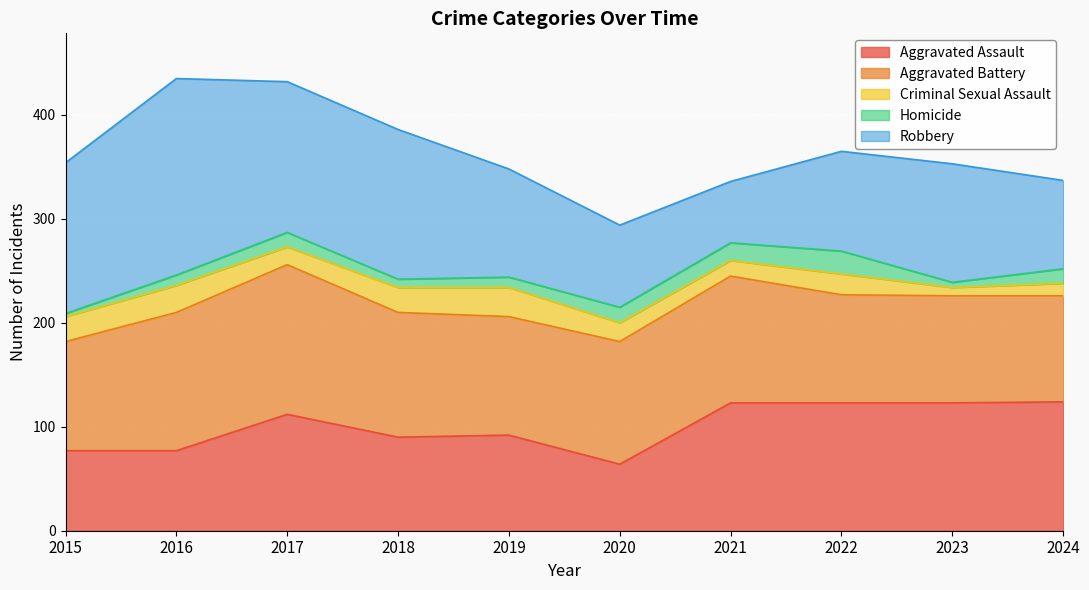

Which series ends up on top after the final intersection of Aggravated Assault and Aggravated Battery?

Aggravated Assault